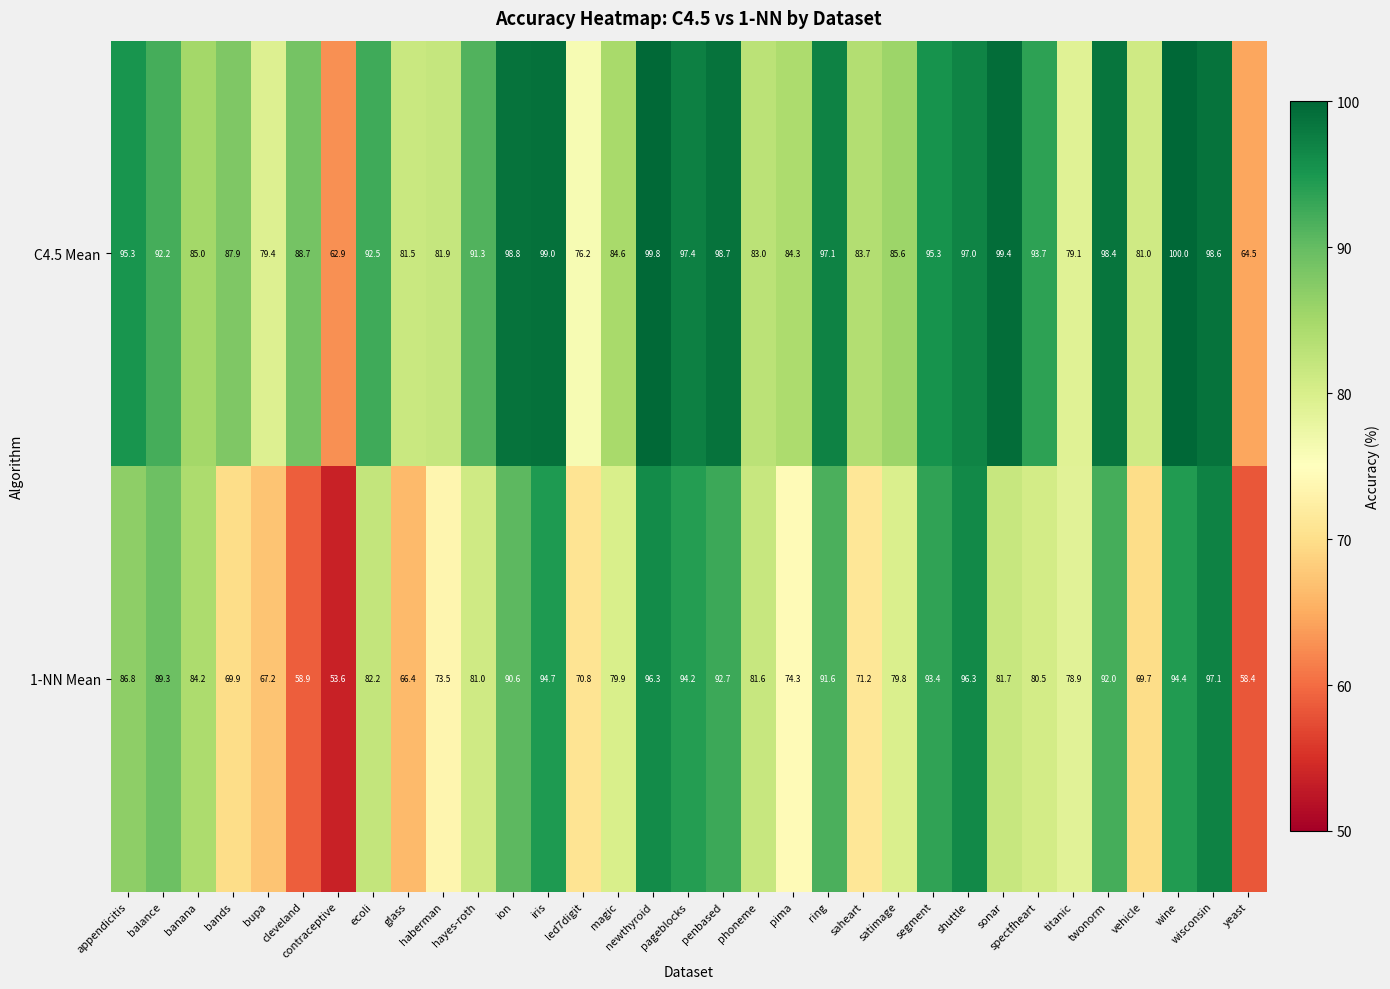

Which series has the widest spread of values?

1-NN Mean